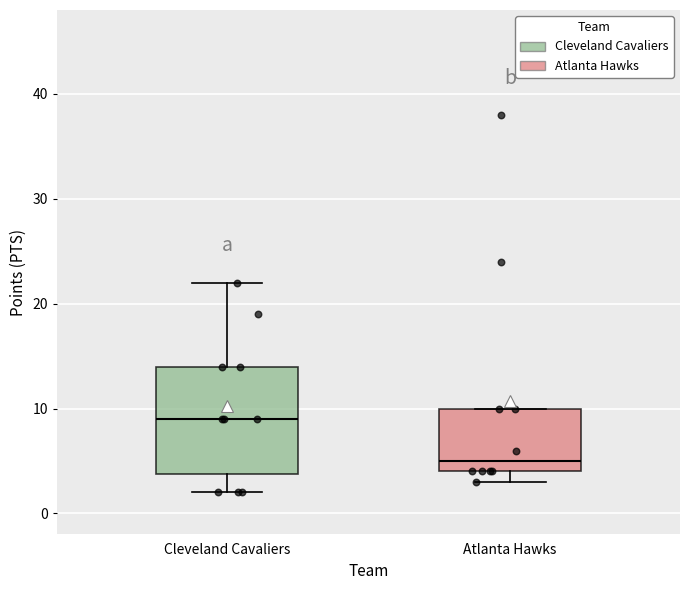

Which box's median line is the lowest?

Atlanta Hawks